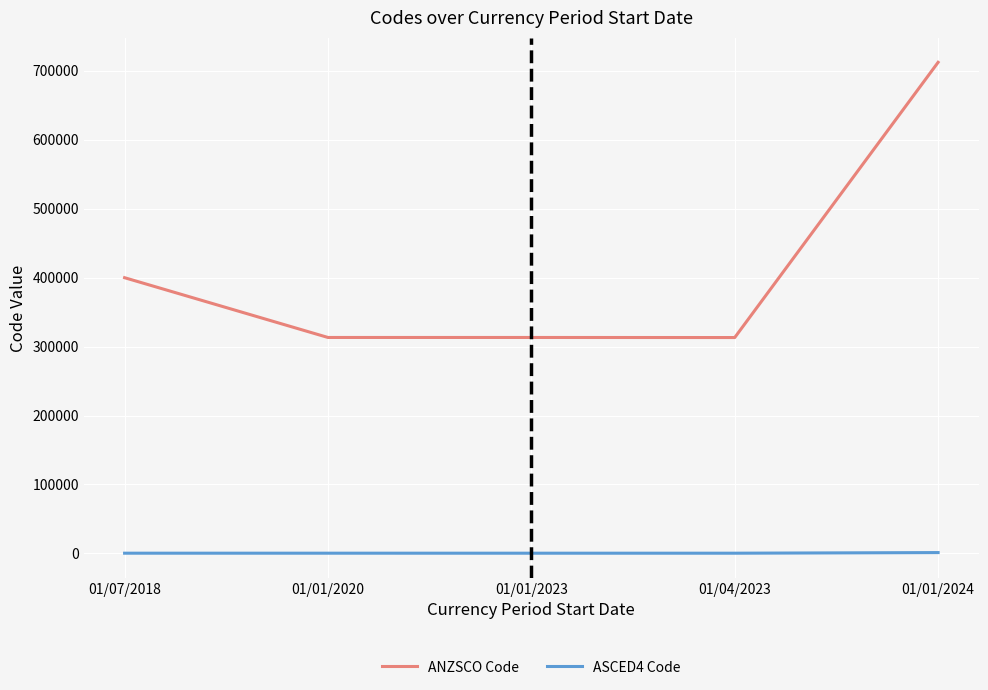

What is the total value across all series at 01/01/2024?

713516